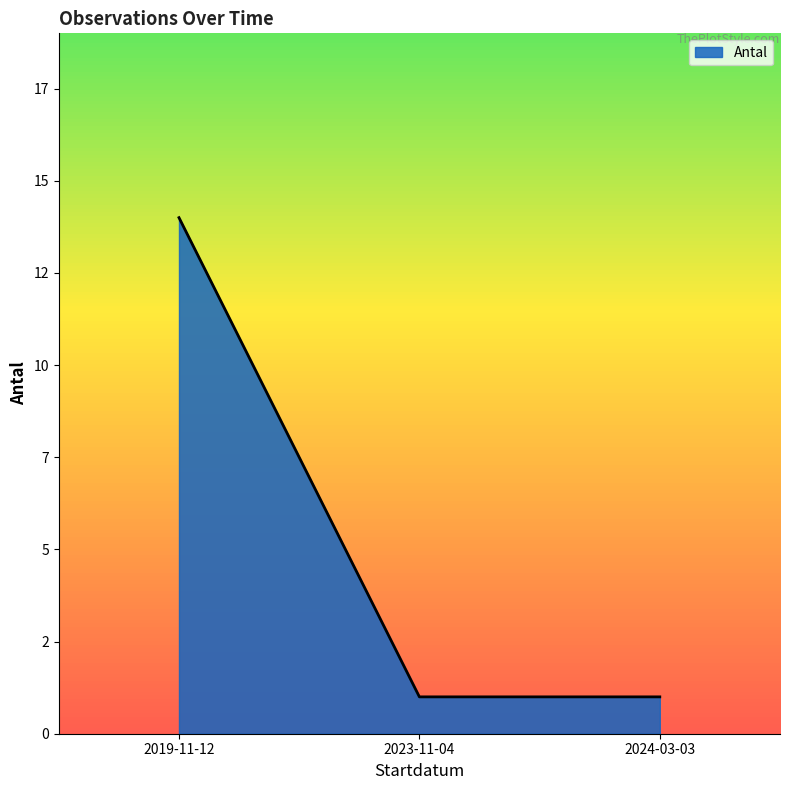

Reading left to right, what are all the values shown in this chart?

14	1	1